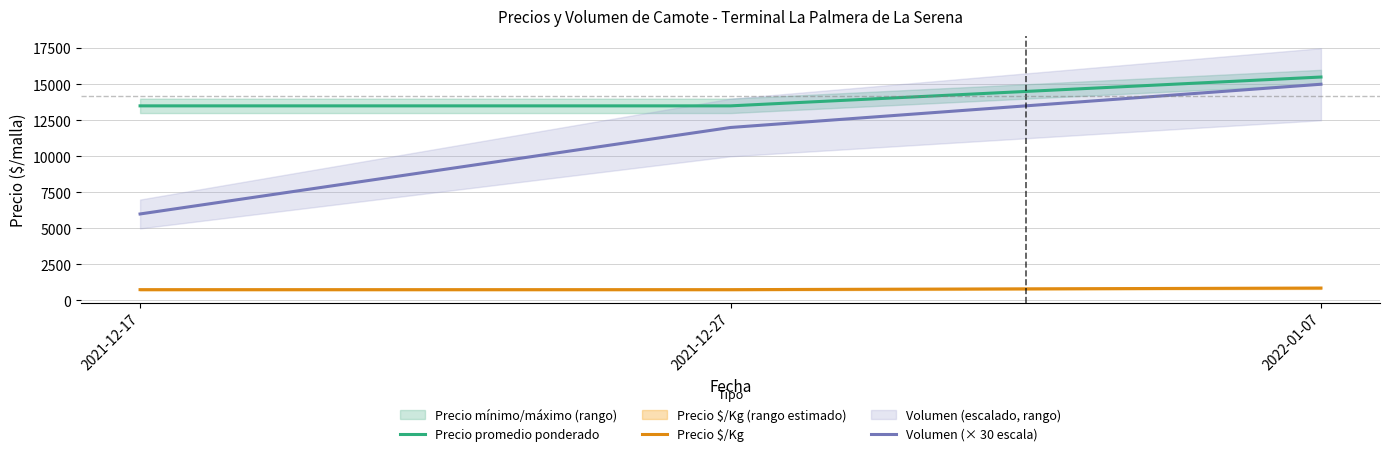

How many data points in Precio $/Kg are above 750?

1